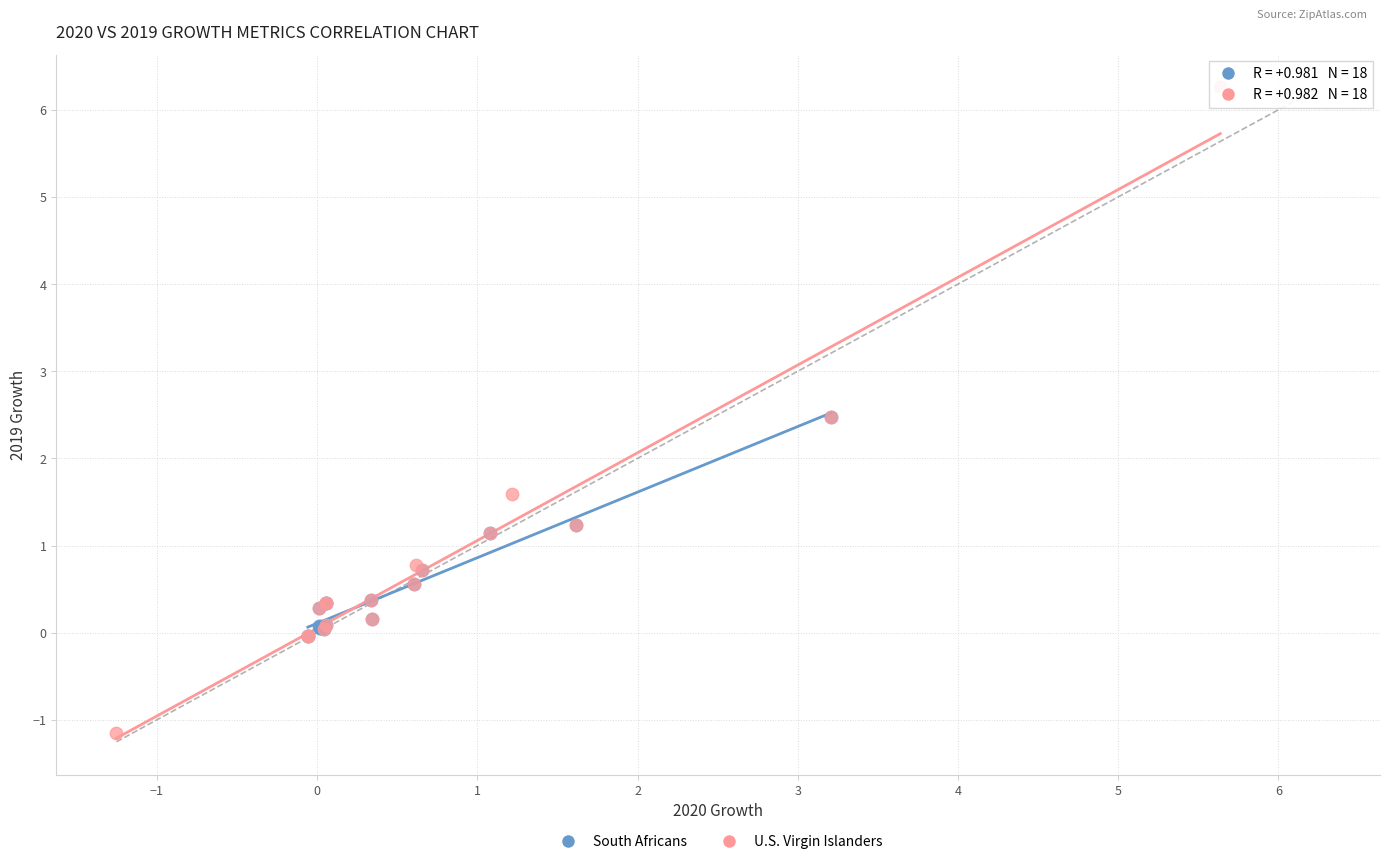

Which series contains the highest Y value?

U.S. Virgin Islanders